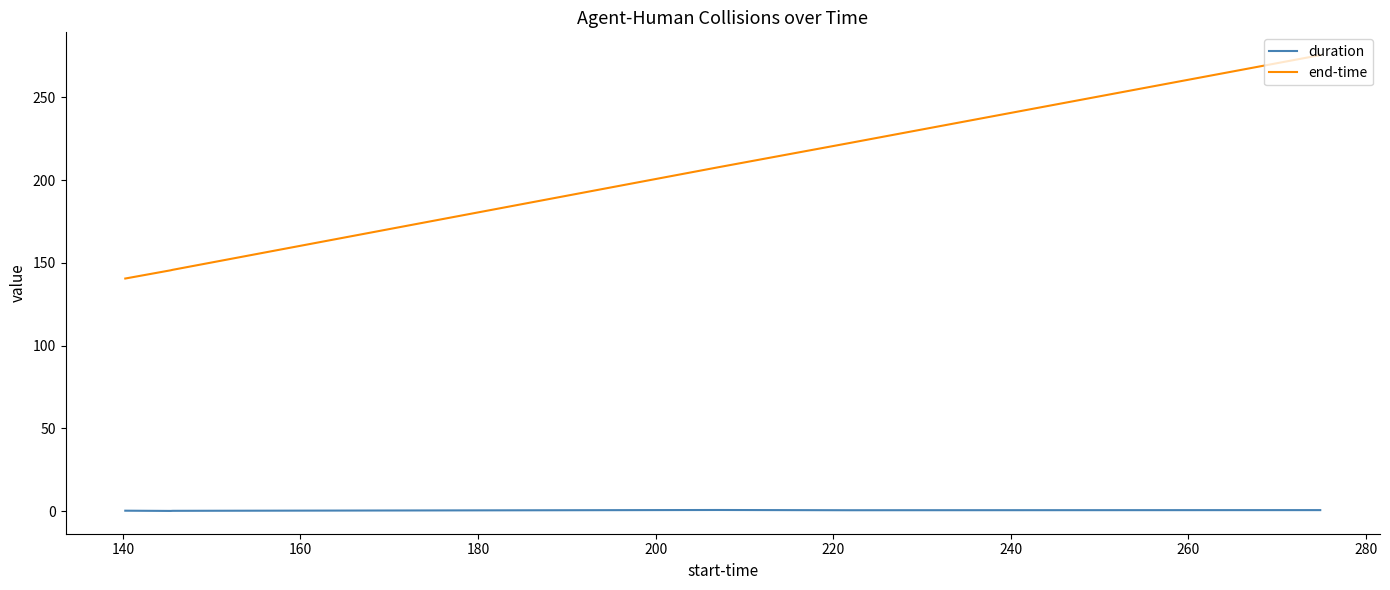

List the series in order of their peak value, highest first.

end-time, duration